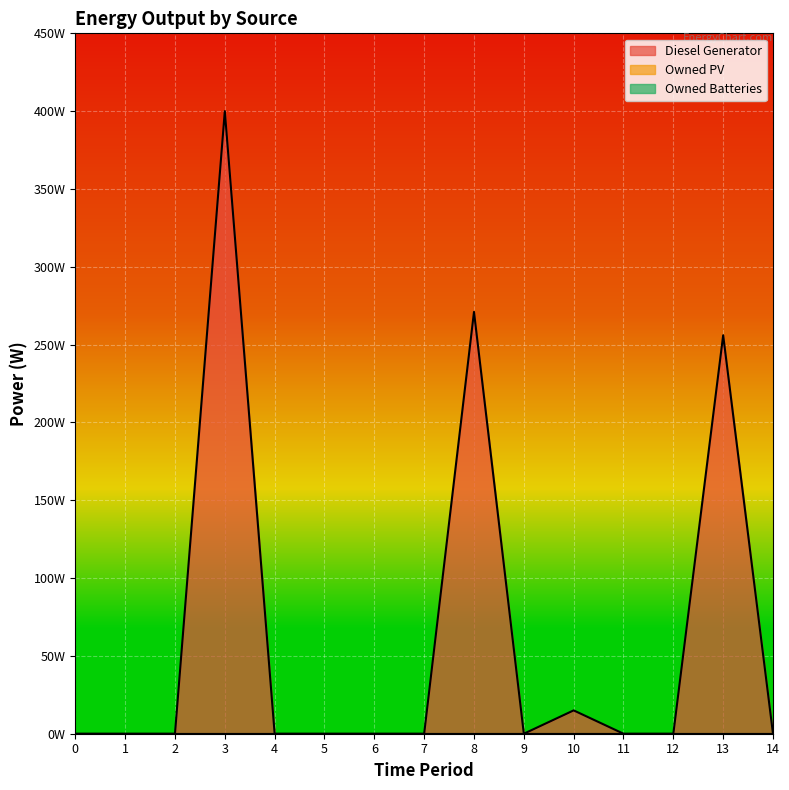

Which label corresponds to the largest value in the chart?

3